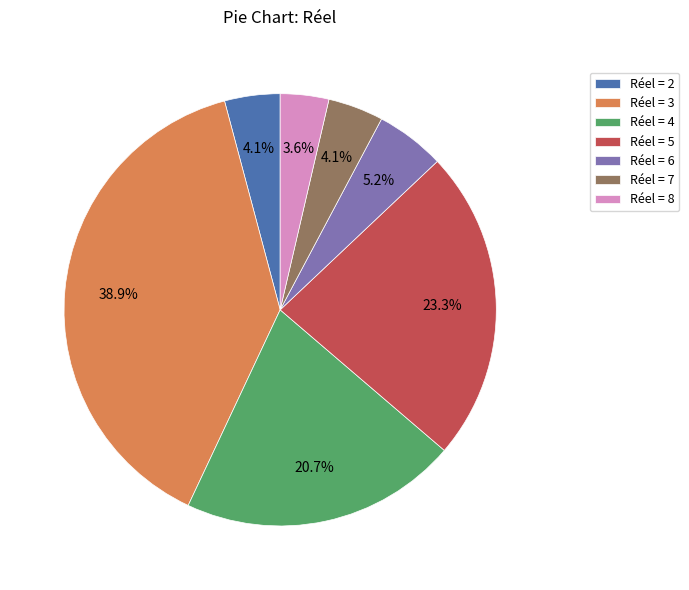

How many segments does this pie chart have?

7